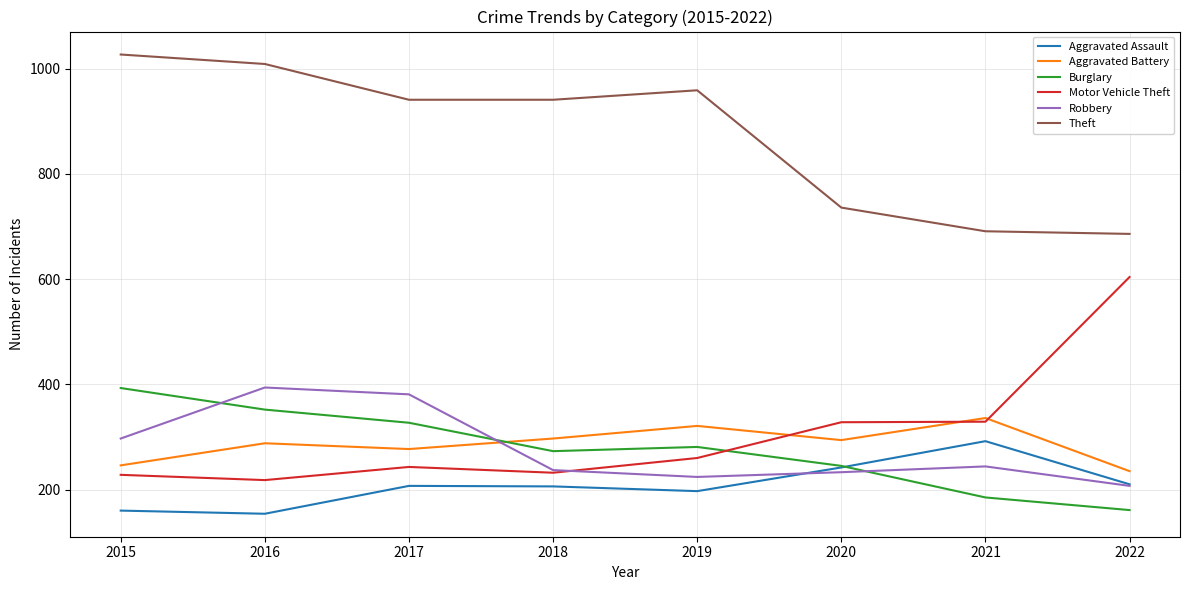

True or false: Robbery has a value of 394 at 2016.

True